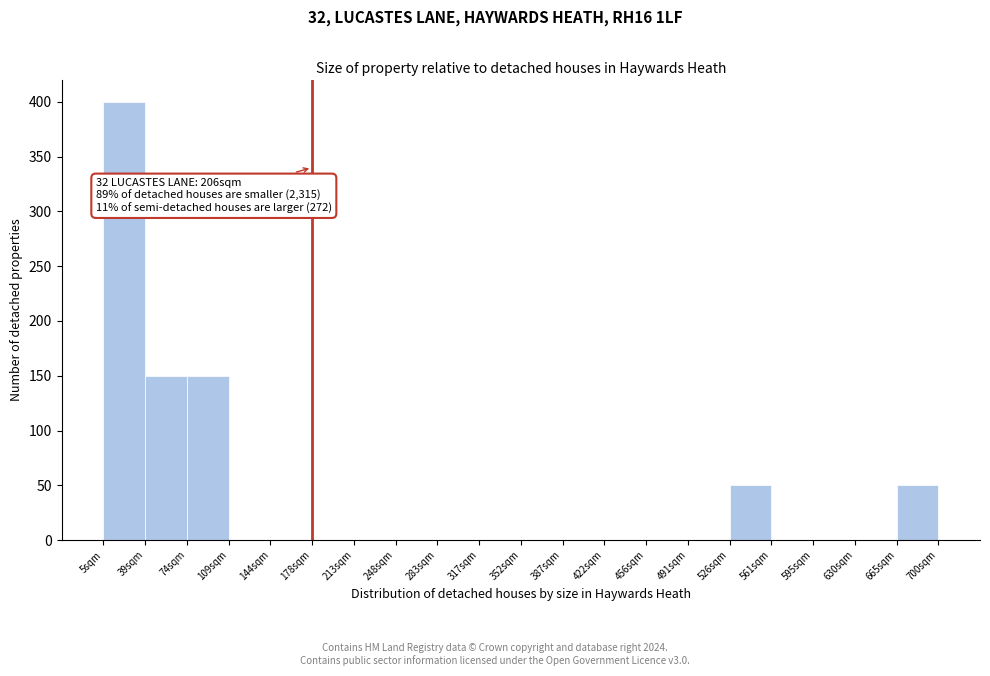

Over which range of the x-axis is the bar tallest?

5 to 40